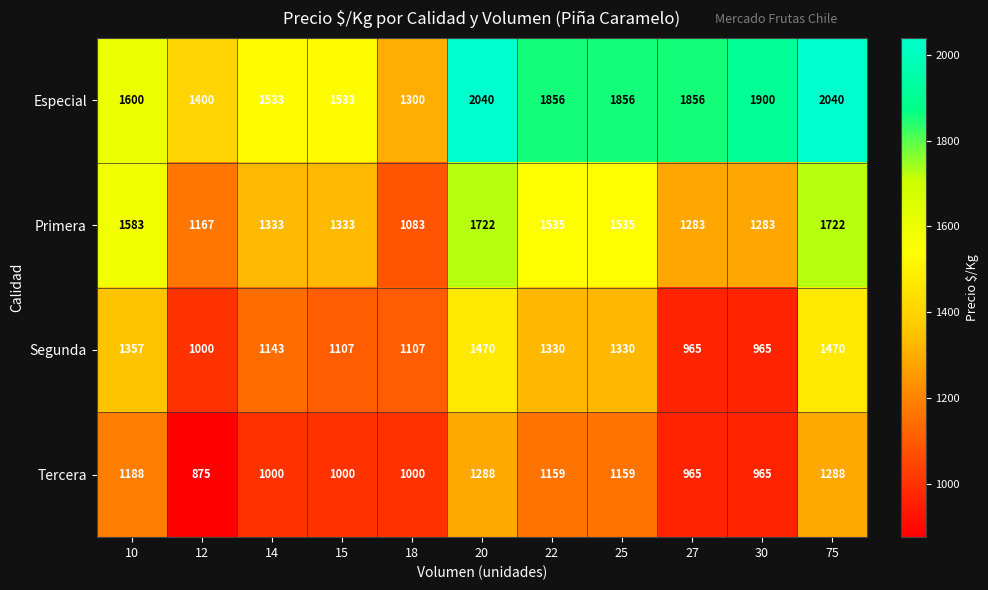

Which series has the widest spread of values?

Especial